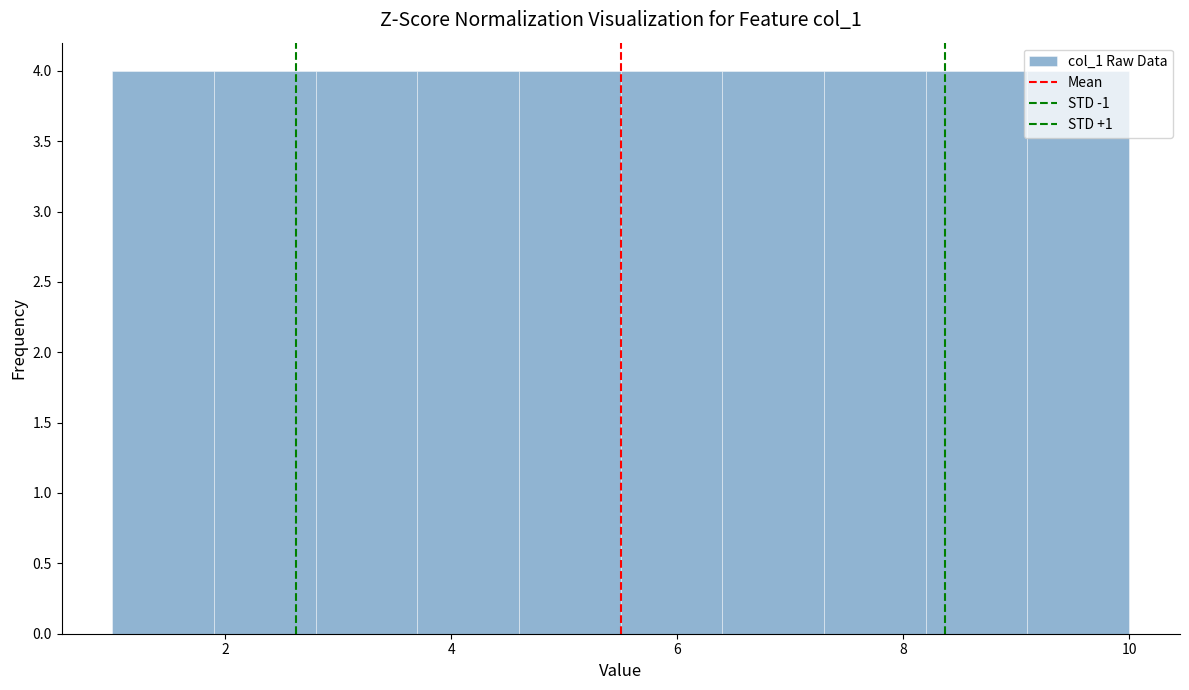

What is the height of the bar covering 4.6 to 5.5 on the x-axis? Neither the bar edges nor the heights are printed on the chart, so give them approximately, as read against the axes.

4